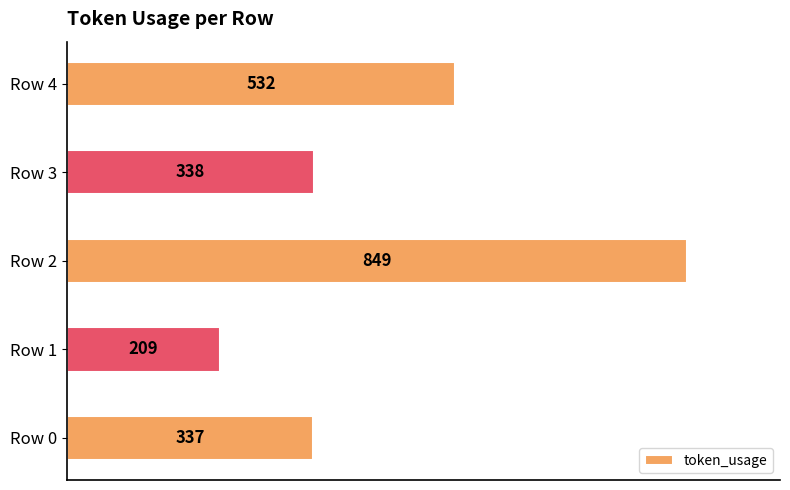

Rank the categories by value from highest to lowest.

Row 2, Row 4, Row 3, Row 0, Row 1